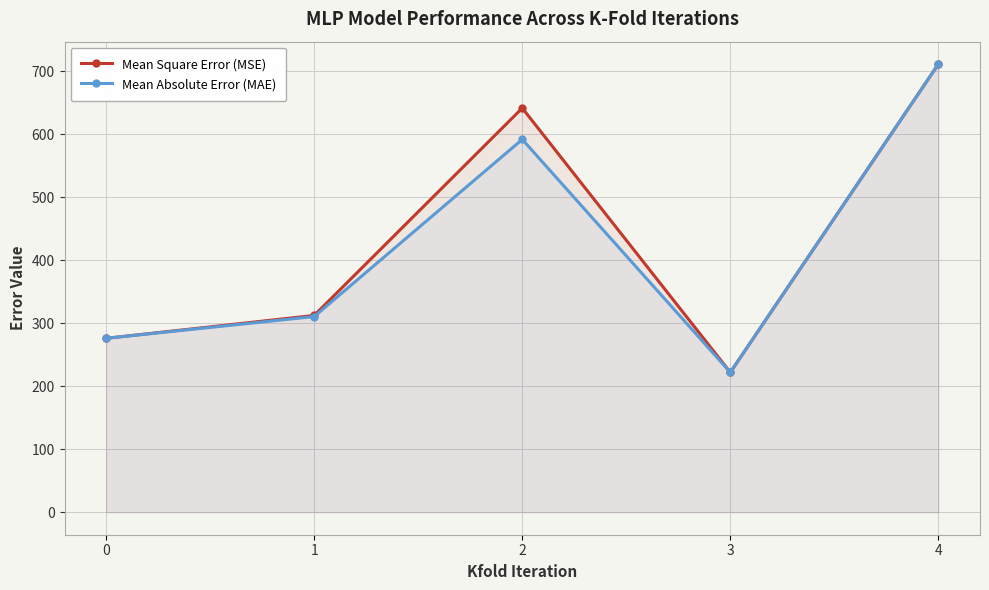

Rank the series at 2 from highest to lowest value.

Mean Square Error (MSE), Mean Absolute Error (MAE)